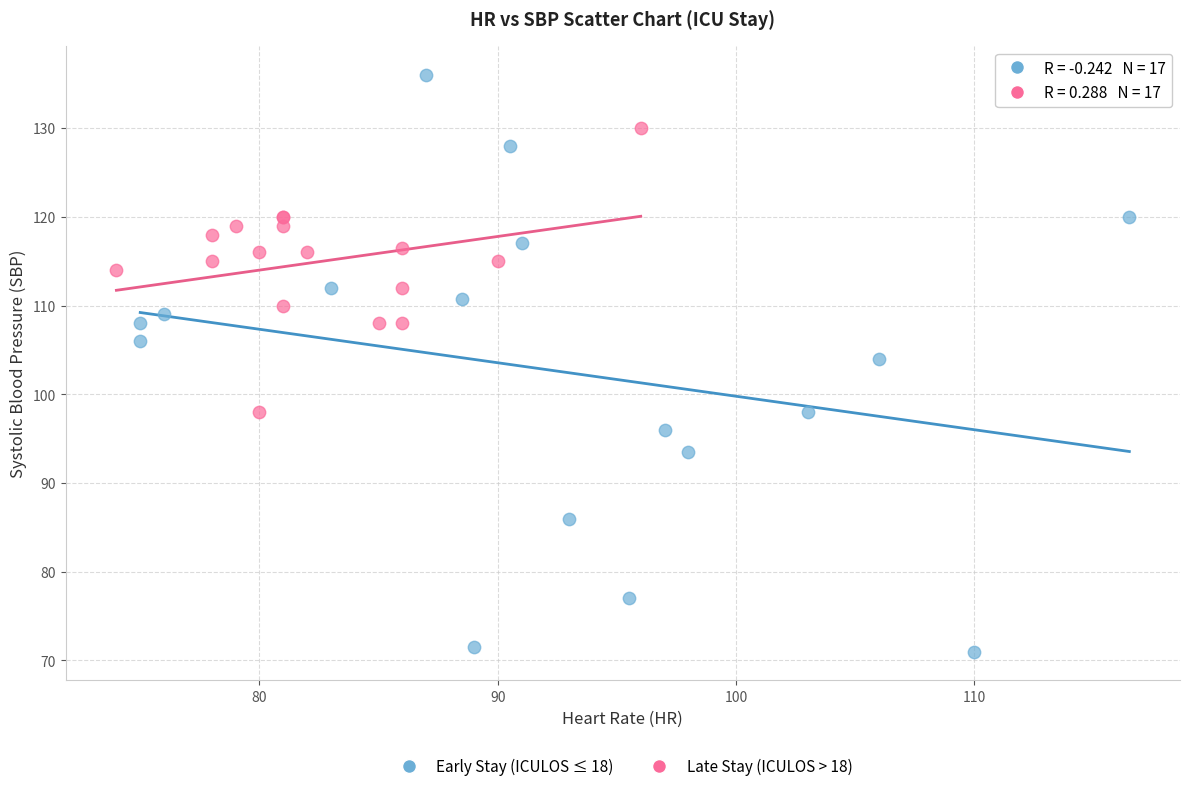

Which series reaches the minimum Y coordinate?

Early Stay (ICULOS ≤ 18)